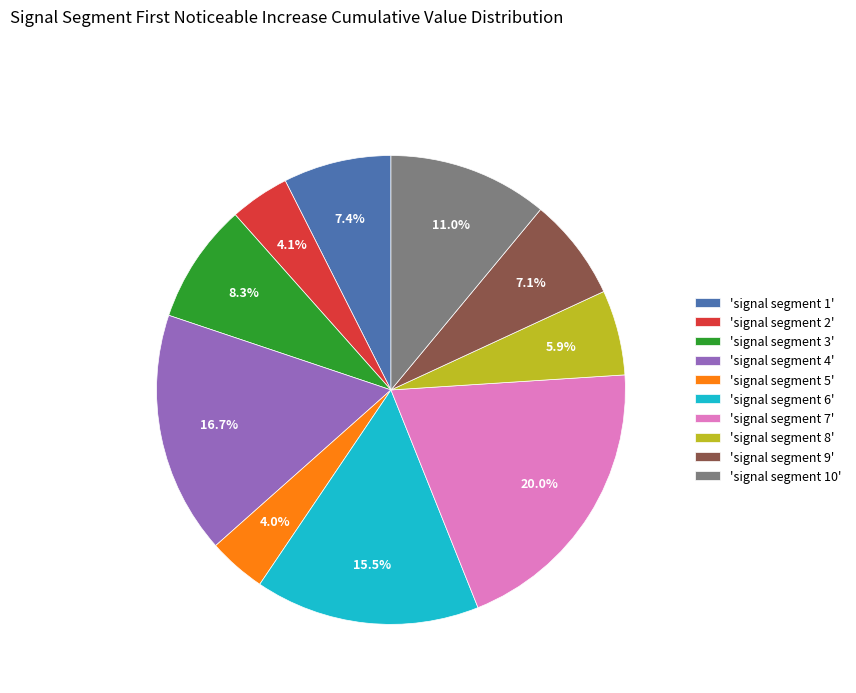

Does any single category account for the majority?

No